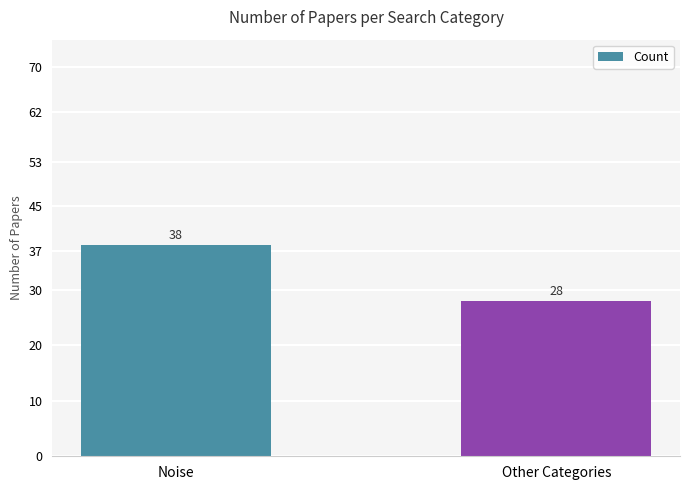

What is the minimum value shown in the chart?

28